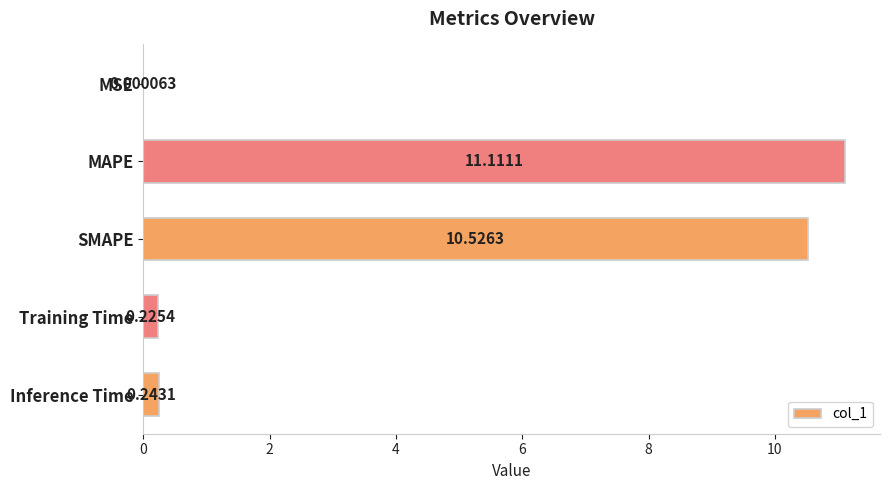

At which label is the value closest to 5?

Inference Time